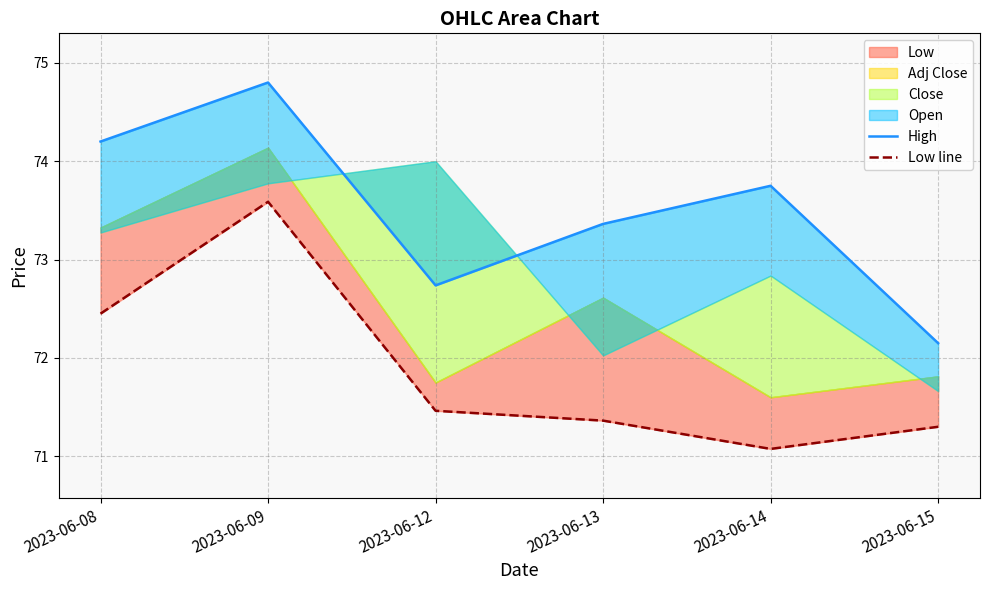

The Low line series shows 117.1 at 2023-06-13. True or false?

False